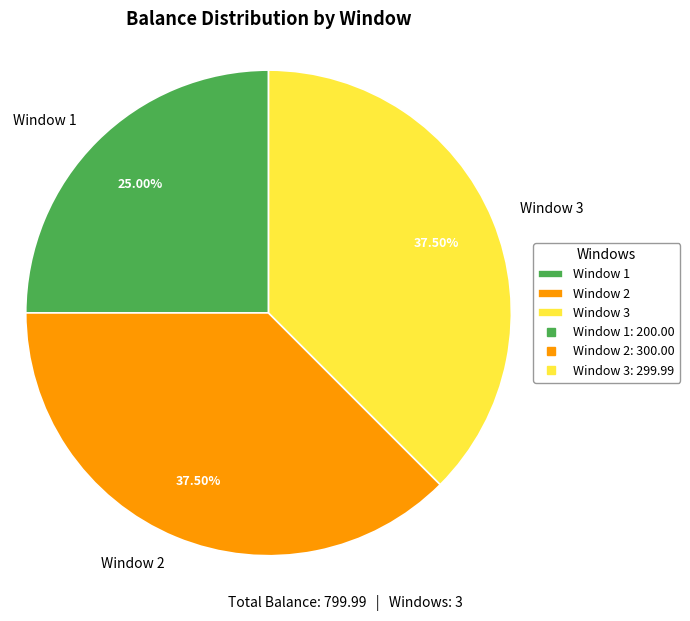

Does Window 1 account for over 50% of the chart?

No